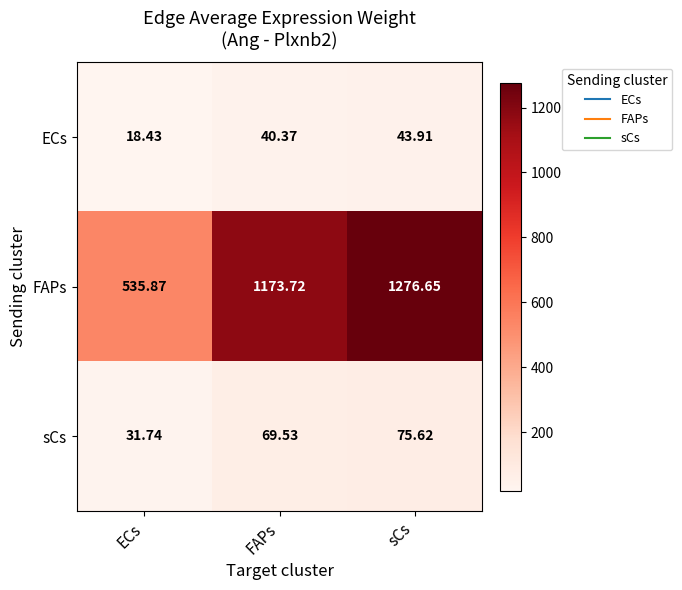

Count the number of categories in the chart.

3